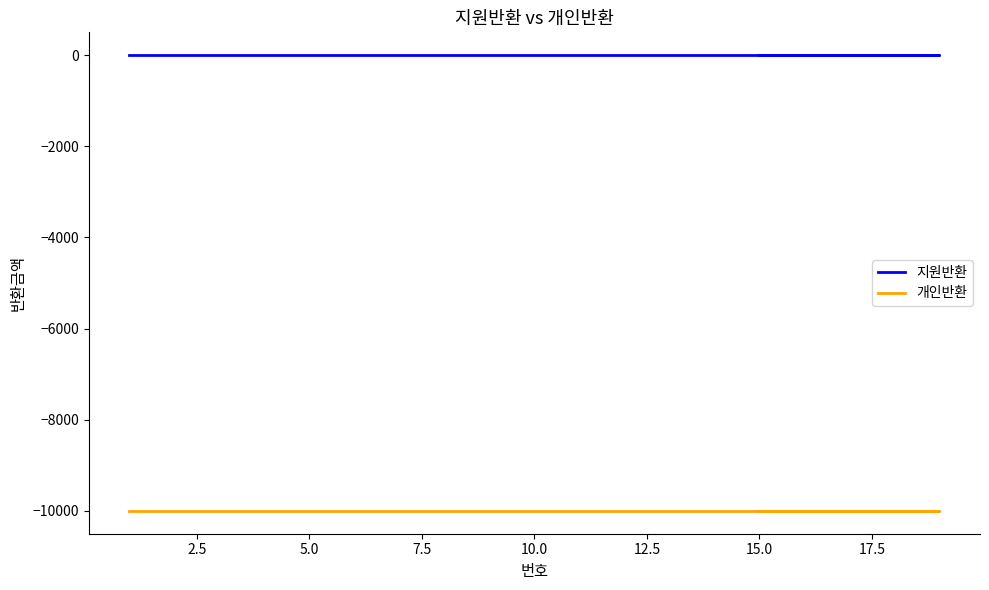

Rank the series at 2.5 from highest to lowest value.

지원반환, 개인반환